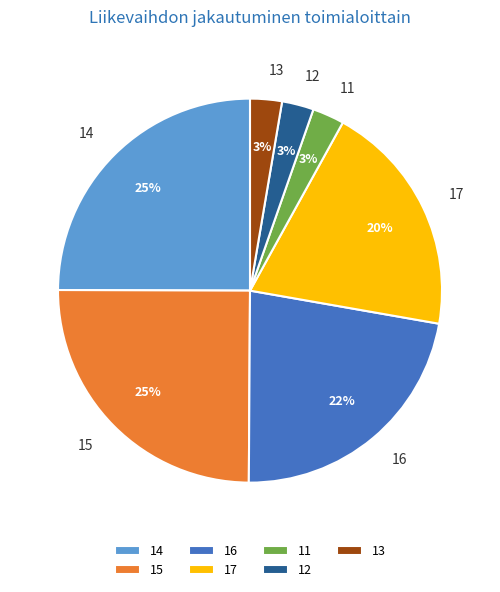

To the nearest percent, what is the average slice percentage?

14%